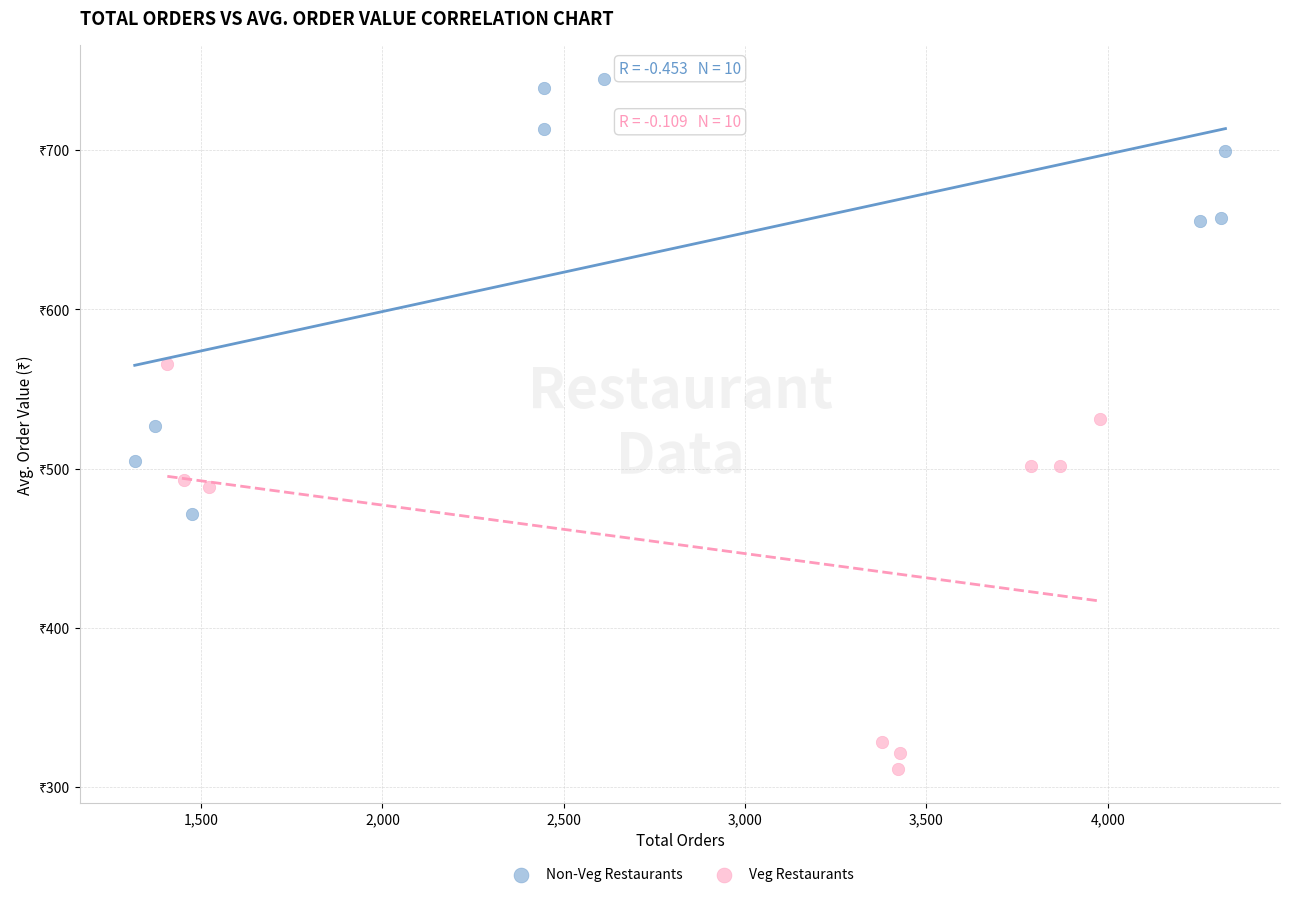

What are all the series names shown in the legend?

Non-Veg Restaurants, Veg Restaurants